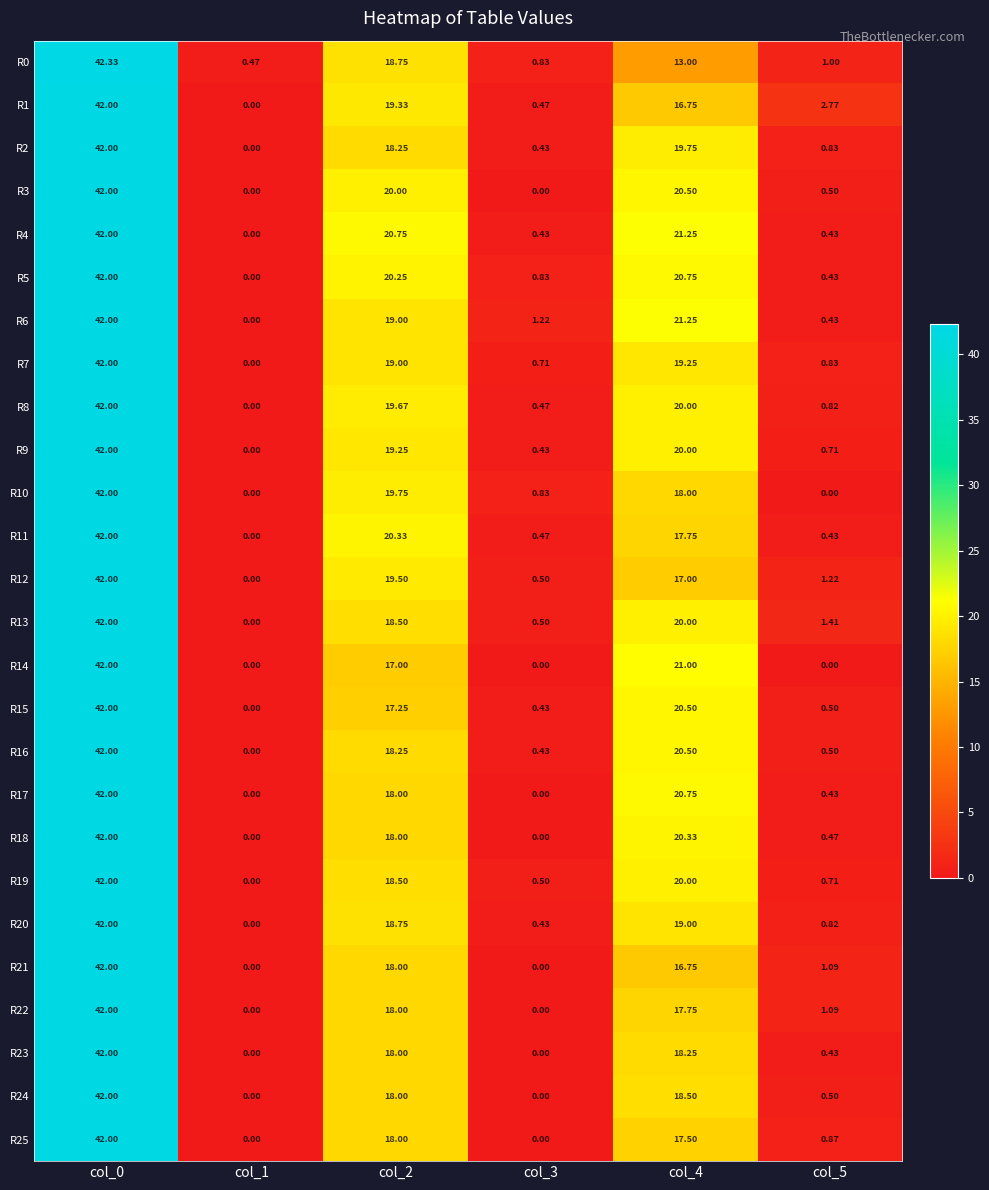

Is the value of R18 at col_0 greater than the value of R14 at col_2?

Yes